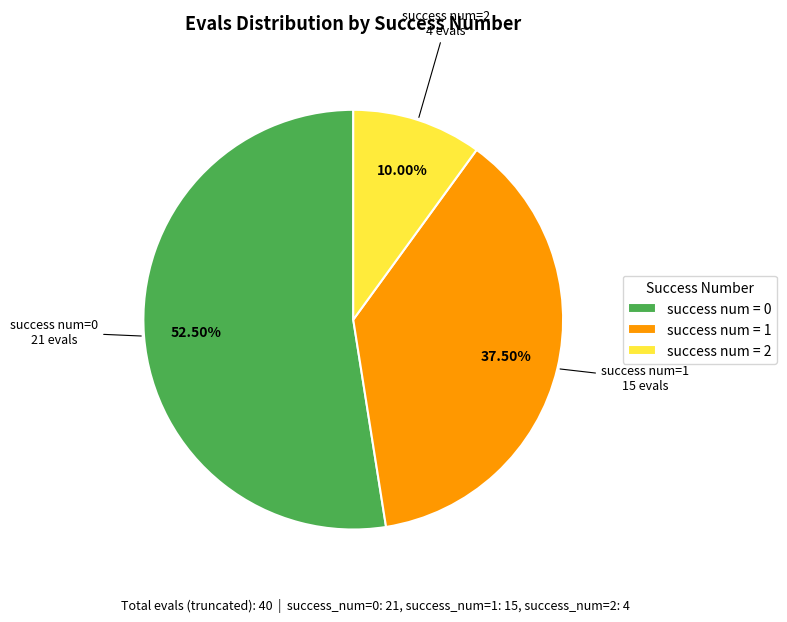

Combined, do success num = 1 and success num = 2 account for over 50%?

No